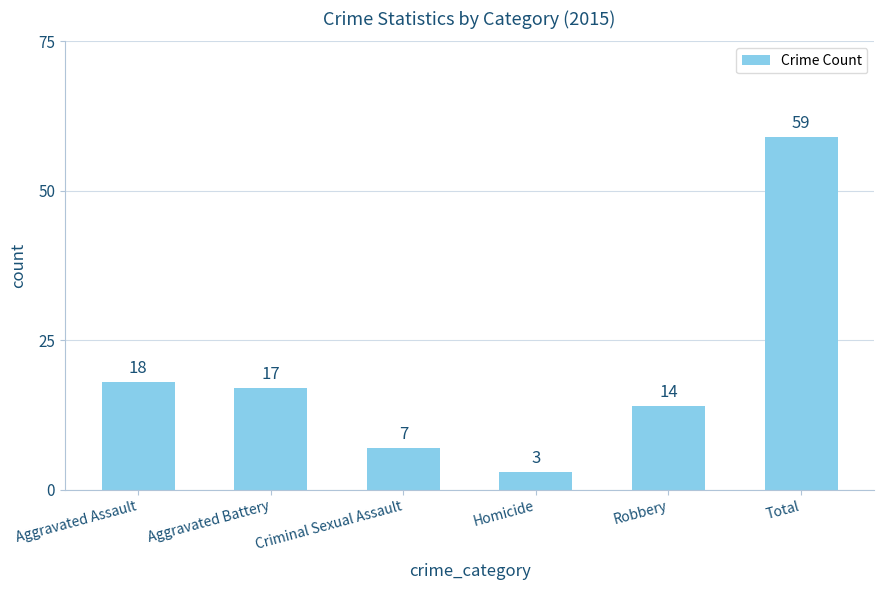

List the labels in order of value, largest first.

Total, Aggravated Assault, Aggravated Battery, Robbery, Criminal Sexual Assault, Homicide